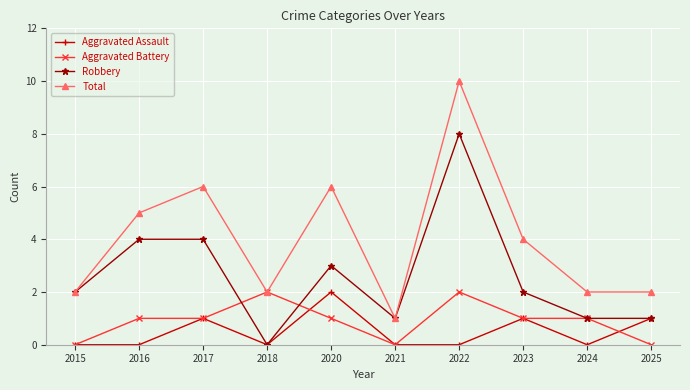

True or false: Aggravated Battery has more than 0 interior local peaks.

True